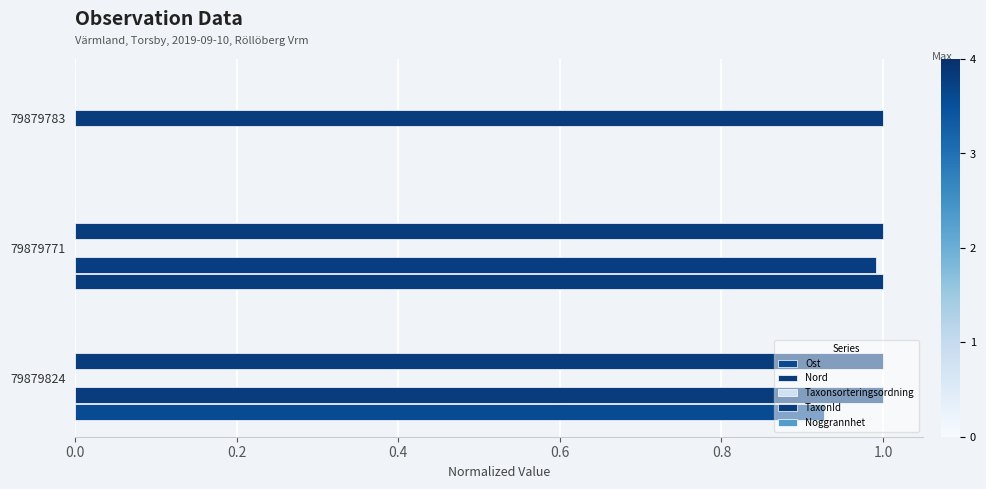

What is the difference between the maximum and minimum values in the Ost series?

1.0